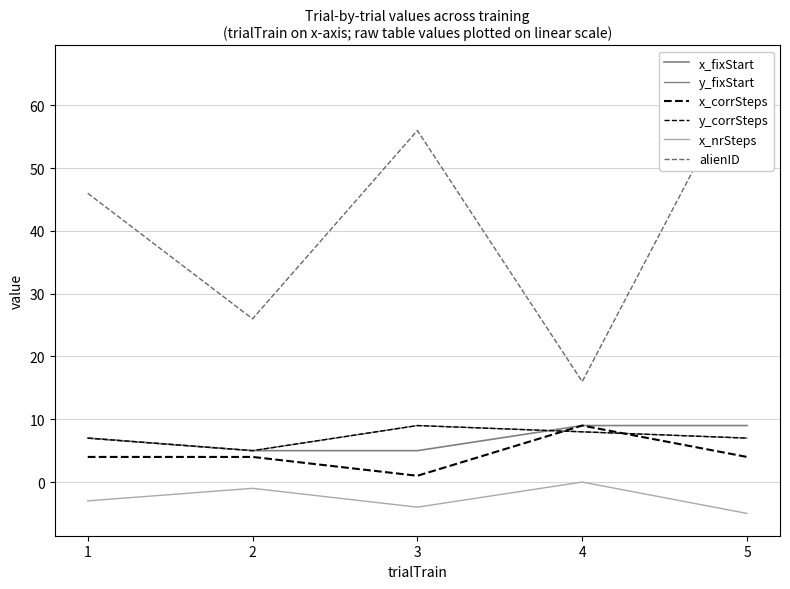

Is the value of y_corrSteps at 4 greater than the value of alienID at 4?

No